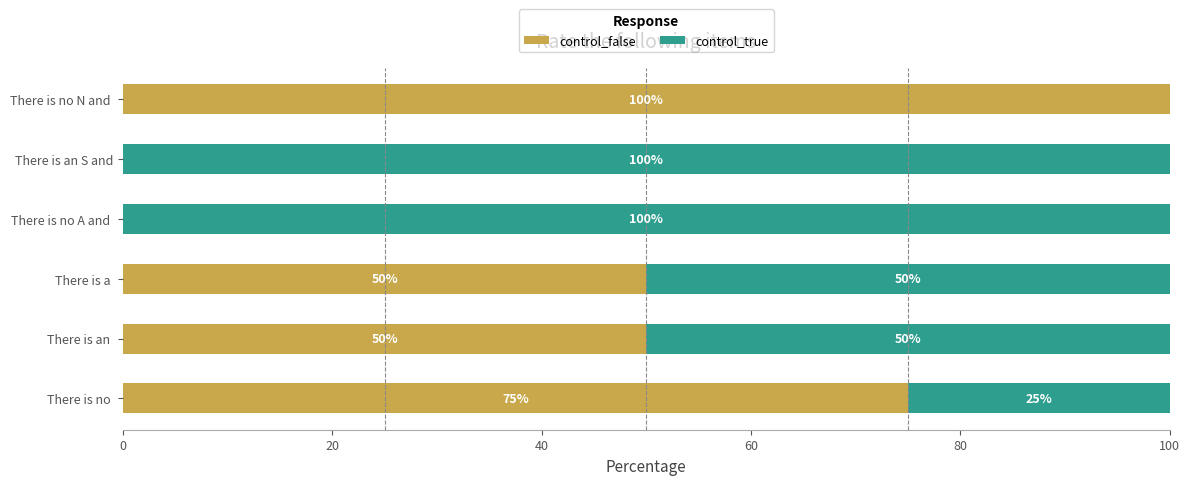

Which category has the highest value in the control_false series?

There is no N and 